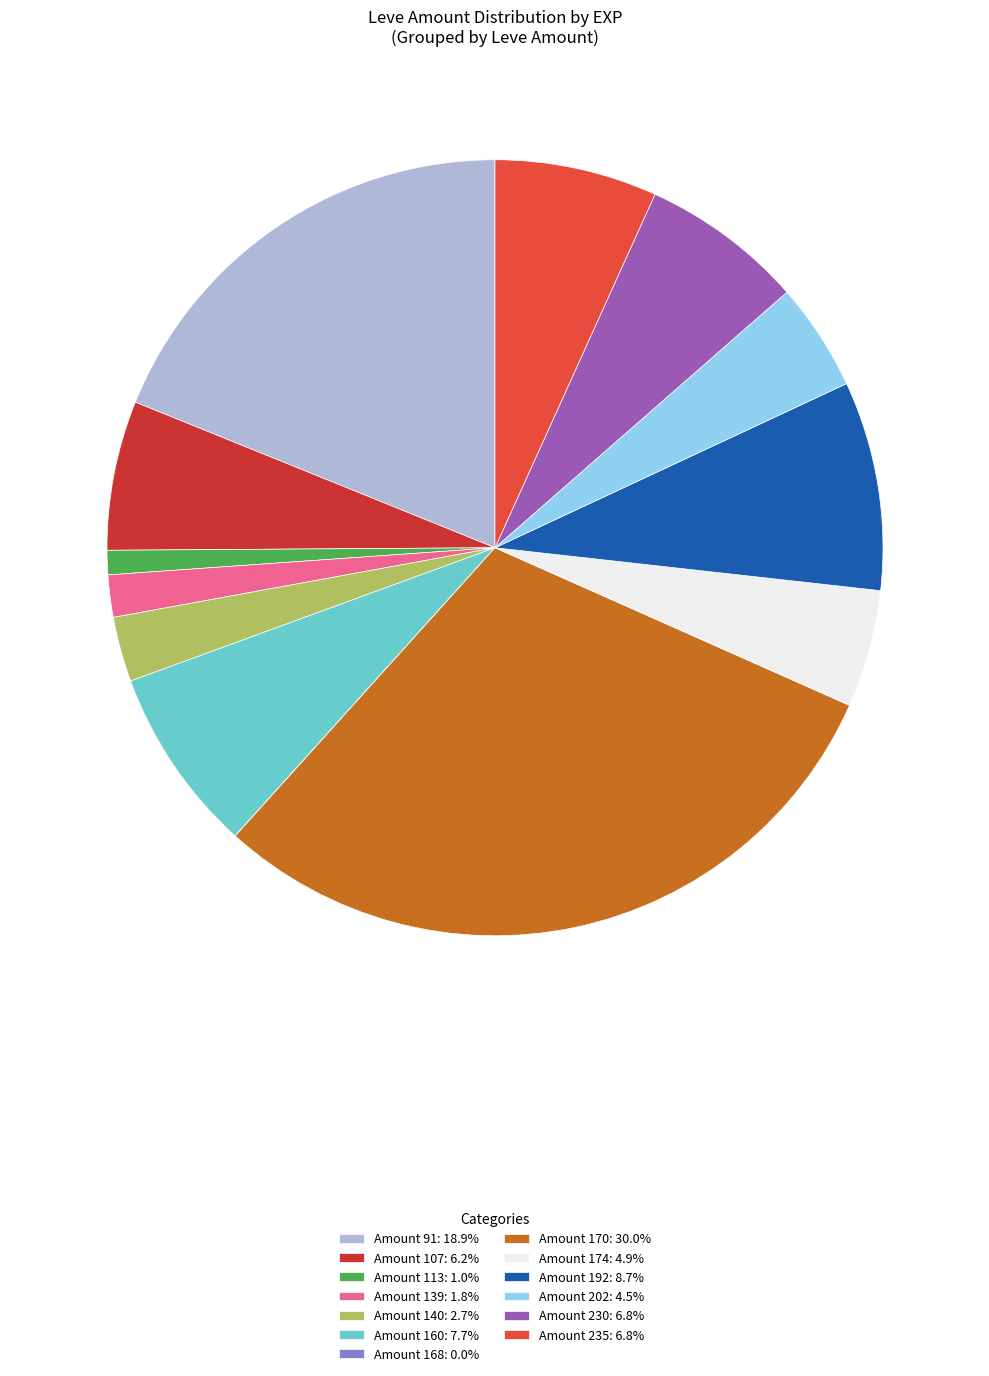

How many segments does this pie chart have?

13